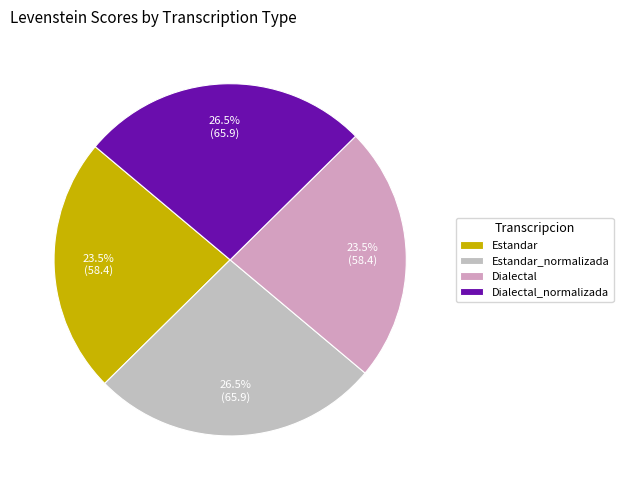

What percentage is NOT represented by Estandar_normalizada?

73.5%